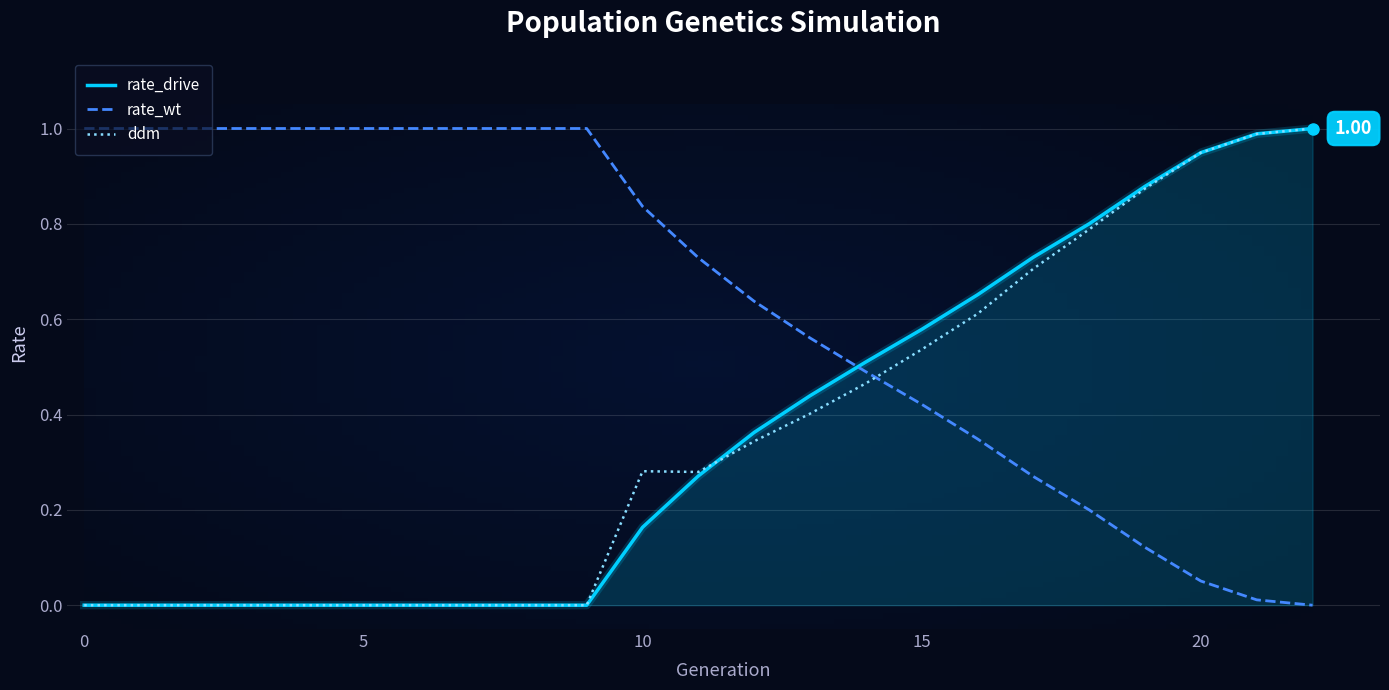

Which series ends up on top after the final intersection of rate_wt and rate_drive?

rate_drive